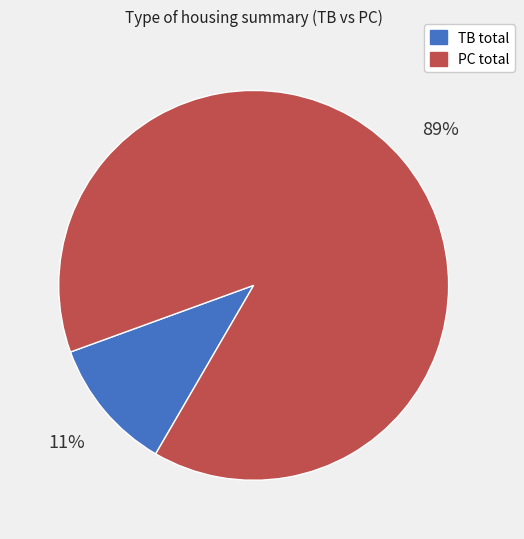

True or false: TB total accounts for 20% of the total.

False